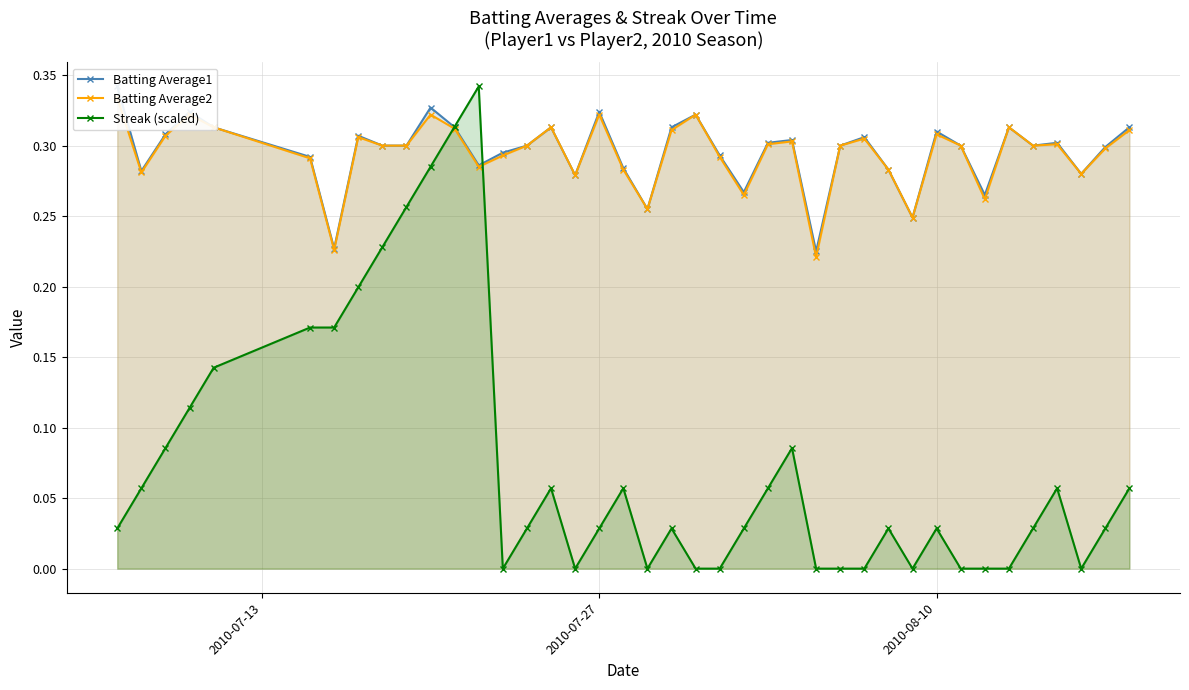

True or false: Batting Average2 has more than 1 interior local peaks.

True